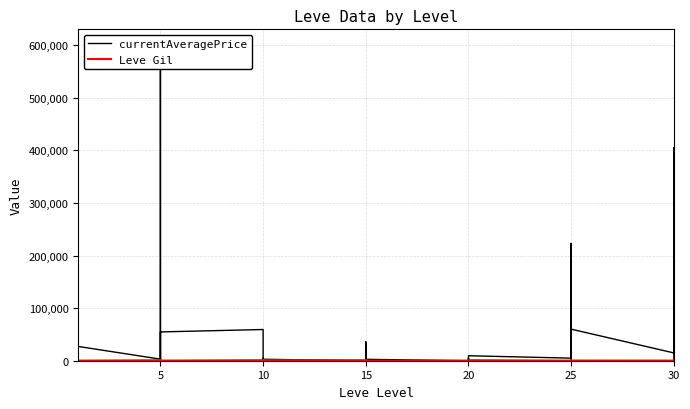

What is the greatest value displayed?

600000.0